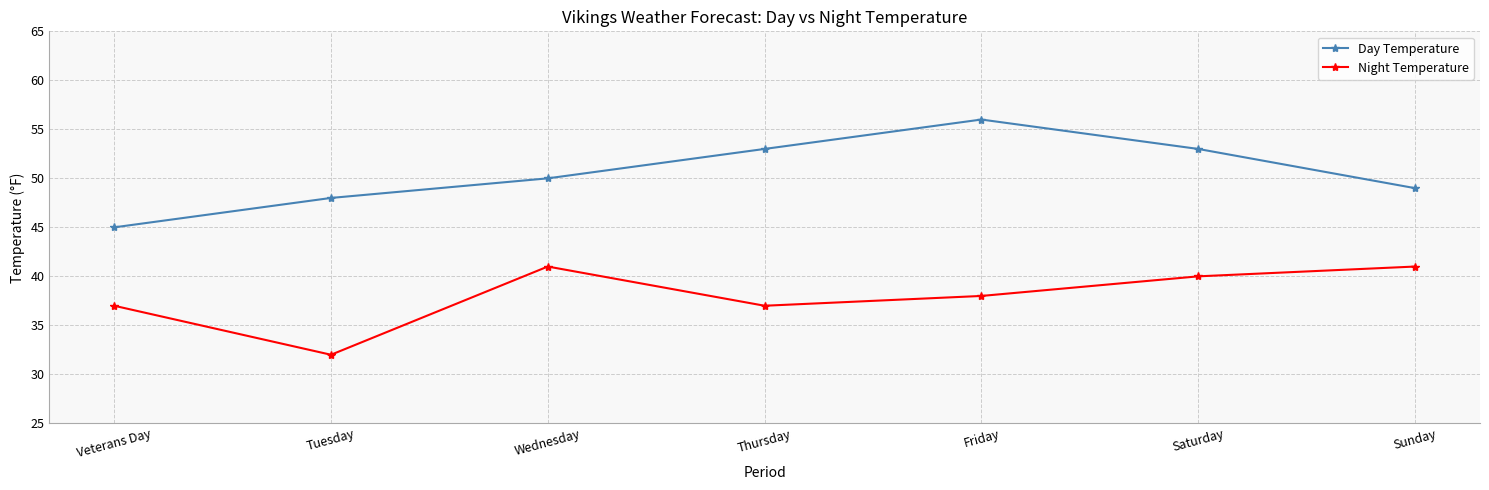

True or false: Day Temperature and Night Temperature intersect in this chart.

False